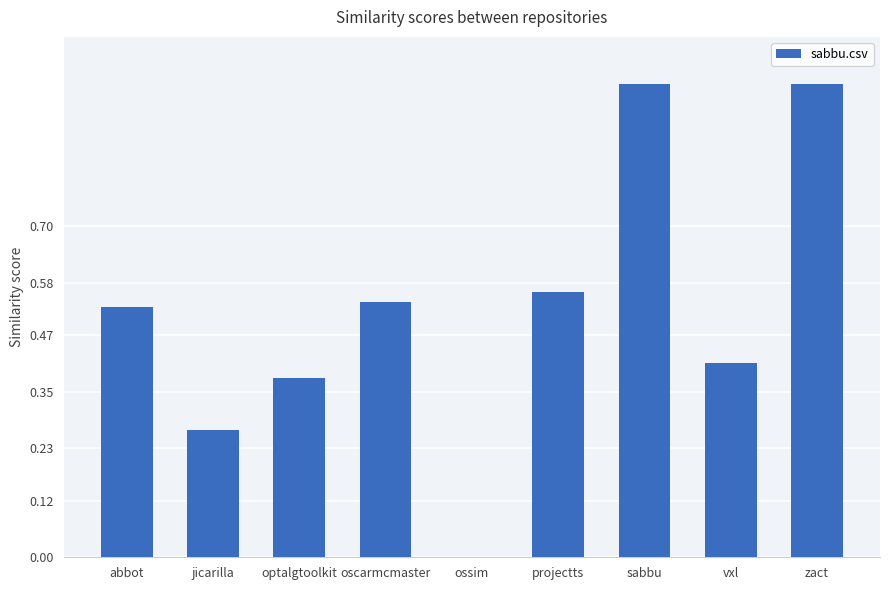

What is the maximum value shown in the chart?

1.0